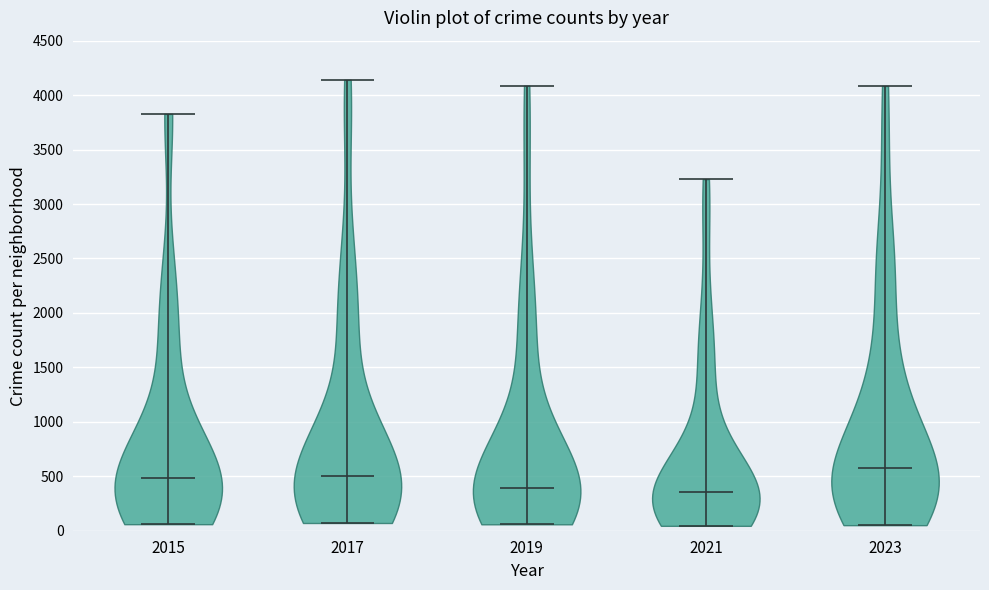

What is the lowest point the violin at x = 2017 reaches on the y-axis? The values are not printed on the chart, so give them approximately, as read against the axis.

50